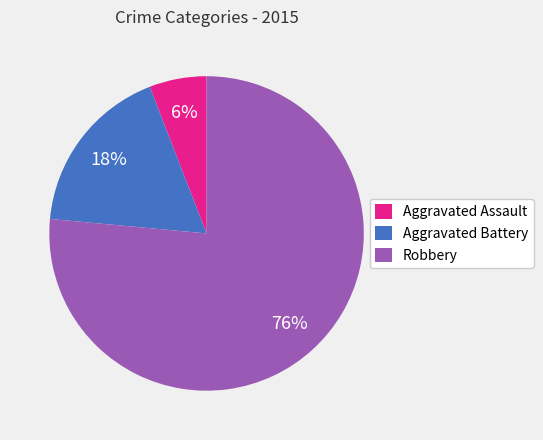

Does Aggravated Battery represent more than half of the total?

No